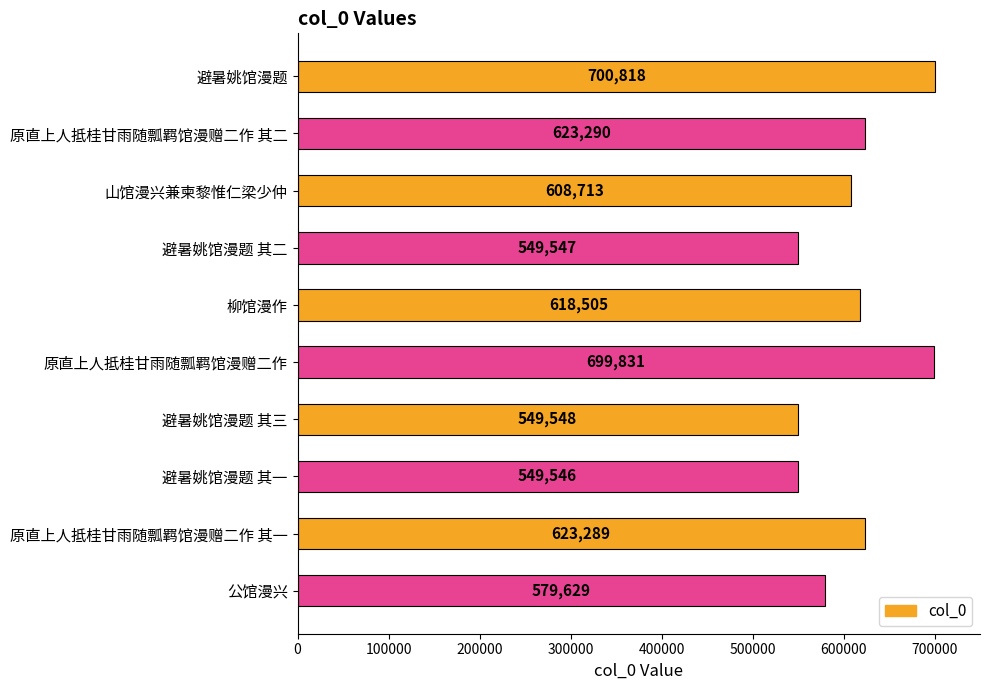

Approximately how many times larger is the value at 避暑姚馆漫题 其三 compared to 原直上人抵桂甘雨随瓢羁馆漫赠二作 其二?

0.9